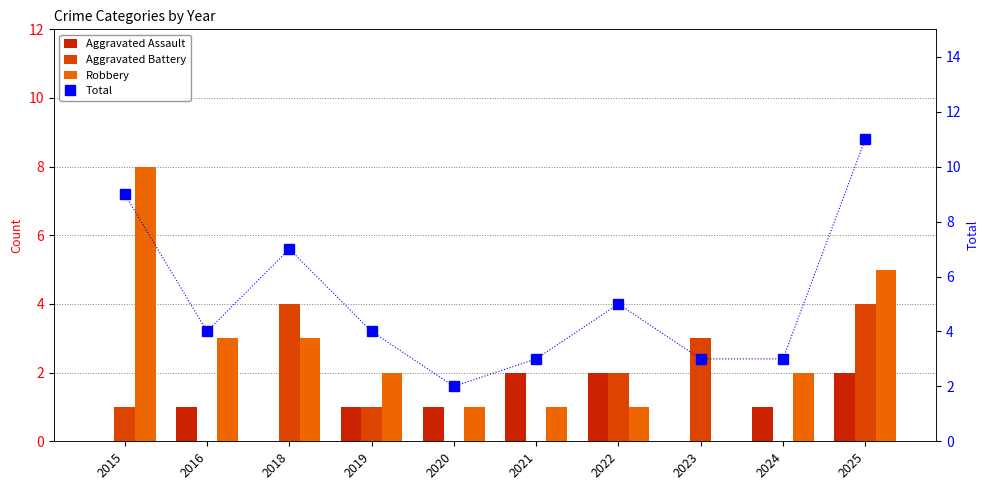

What is the value of the Total bar at the 4th from the left?

4